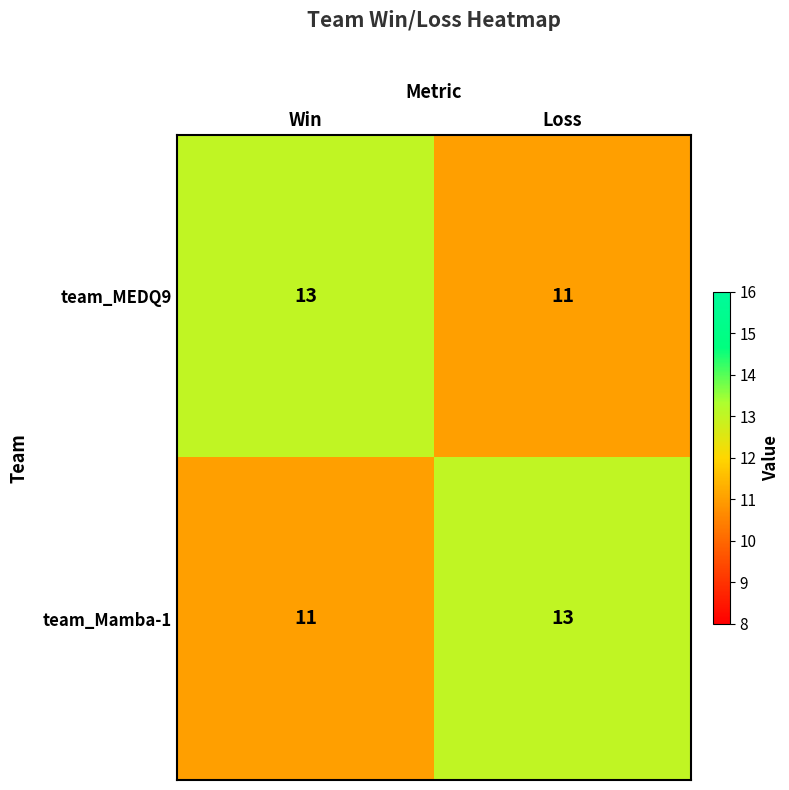

At Win, list the series in order from largest to smallest.

team_MEDQ9, team_Mamba-1